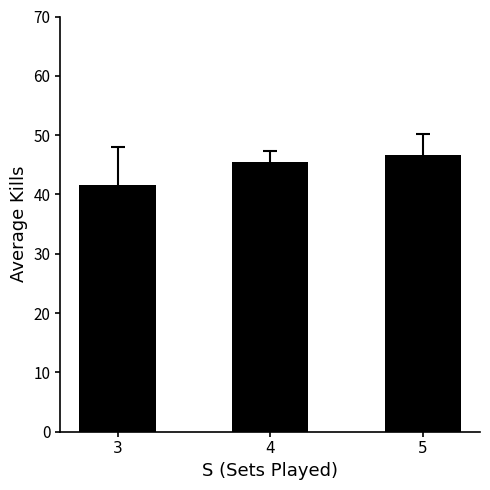

Reading left to right, transcribe all the data shown in this chart.

41.6	45.4	46.7